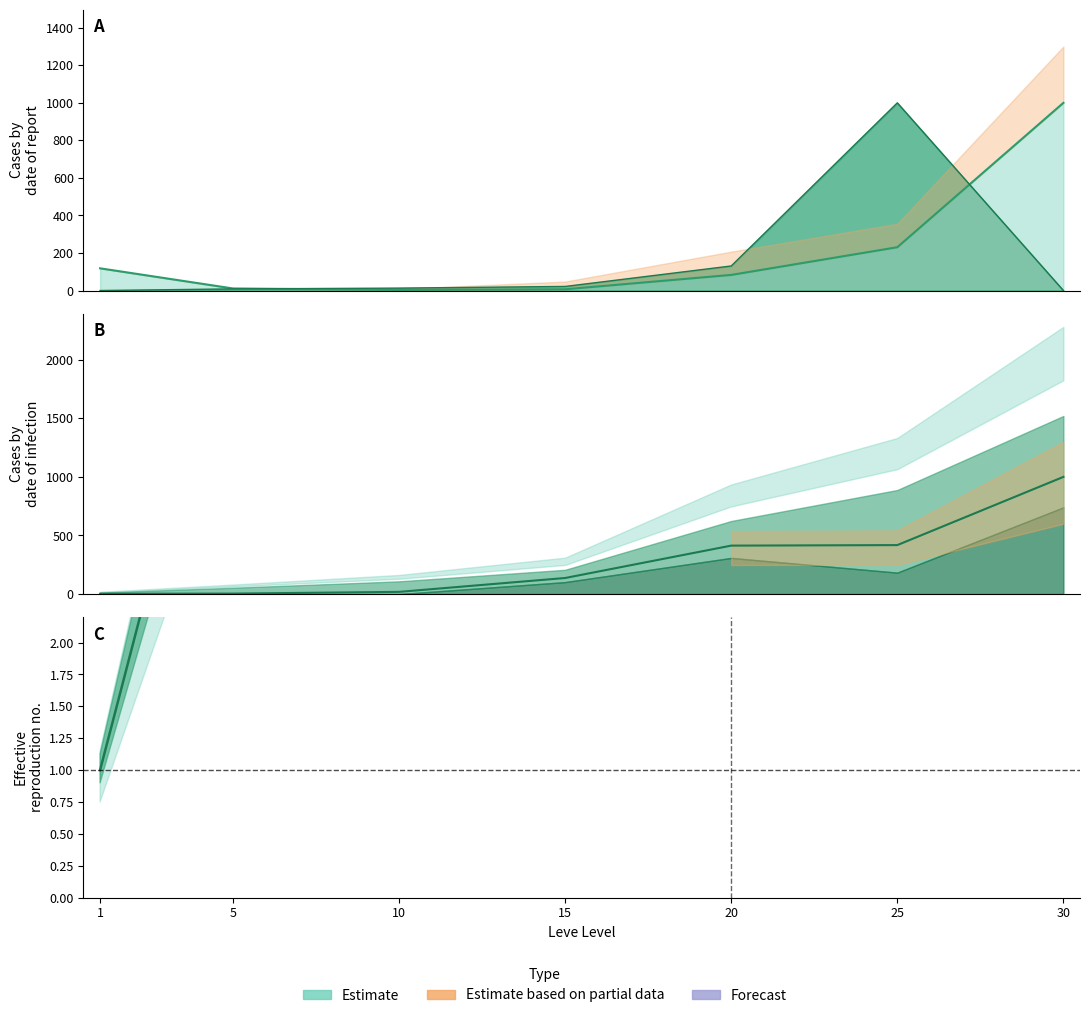

True or false: currentAveragePriceHQ has a value of 8.6 at 5.

True